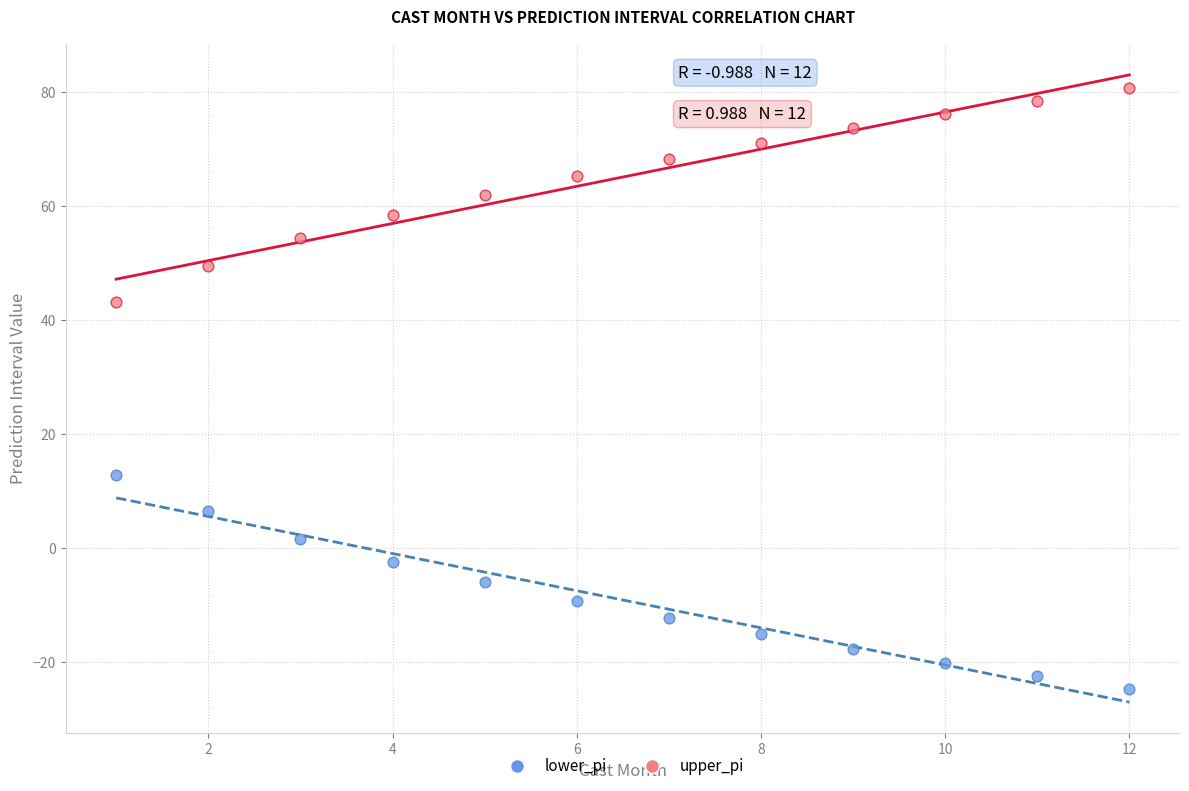

Across all data points, what is the range of X values (max minus min)?

11.0